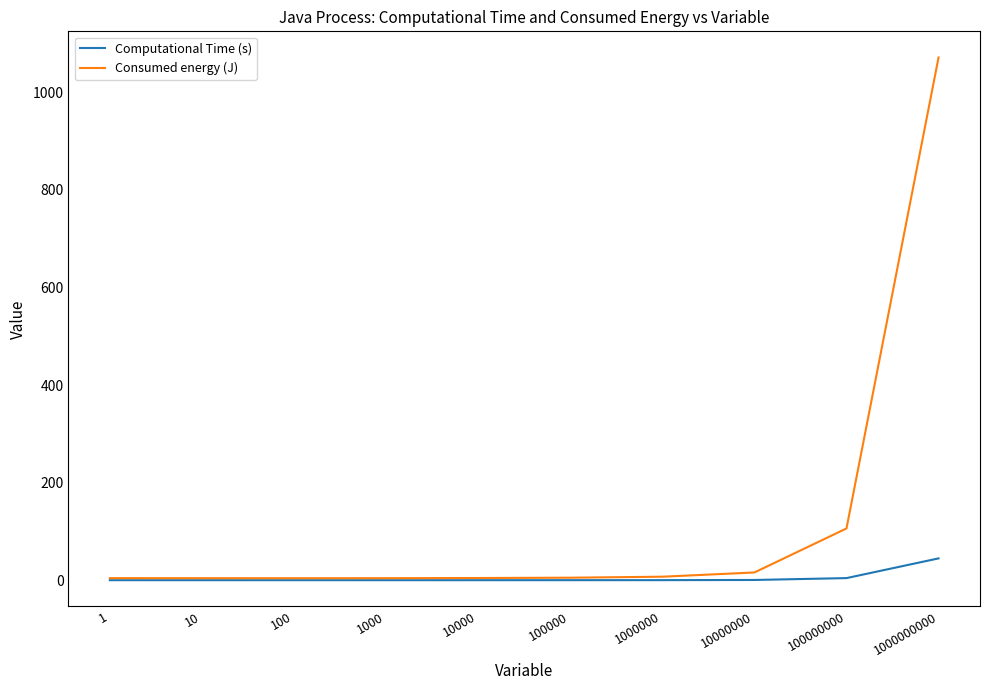

What is the maximum value for Consumed energy (J)?

1071.3